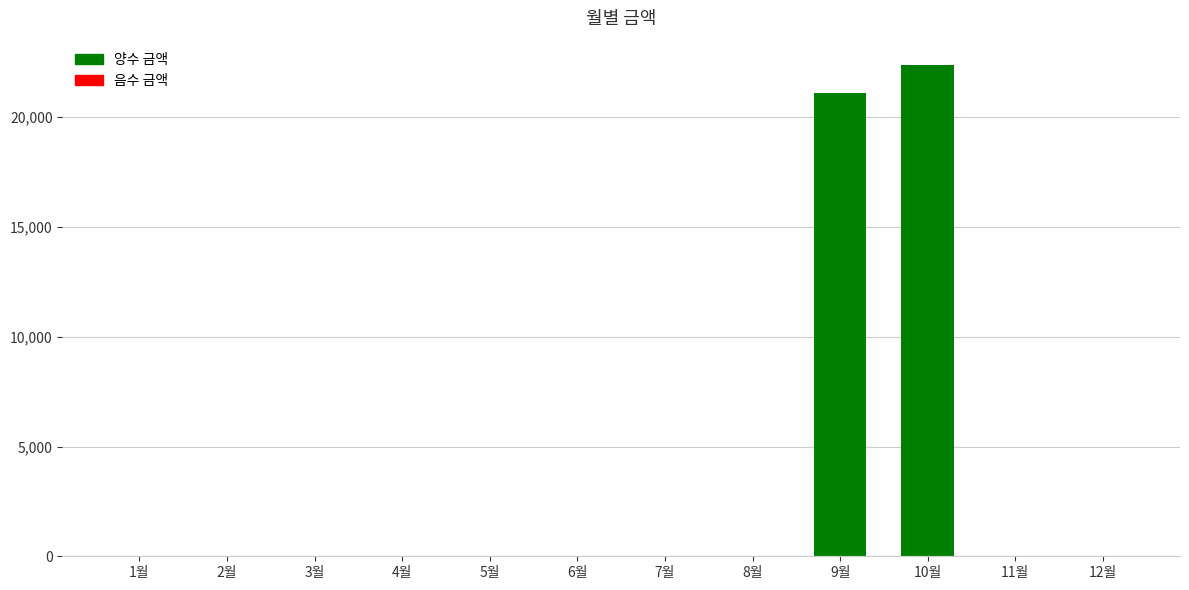

The value at 8월 is 7248. True or false?

False